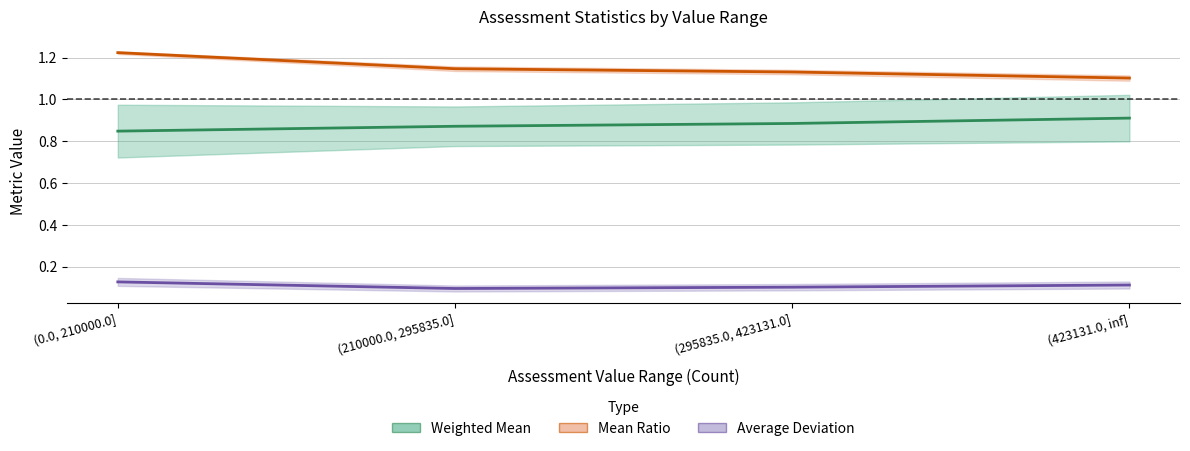

Count the Mean Ratio values in the range 1 to 2.

4